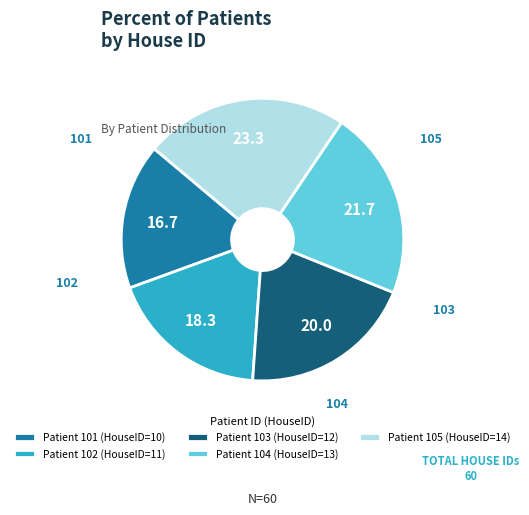

Combined, do Patient 101 (HouseID=10) and Patient 102 (HouseID=11) account for over 50%?

No